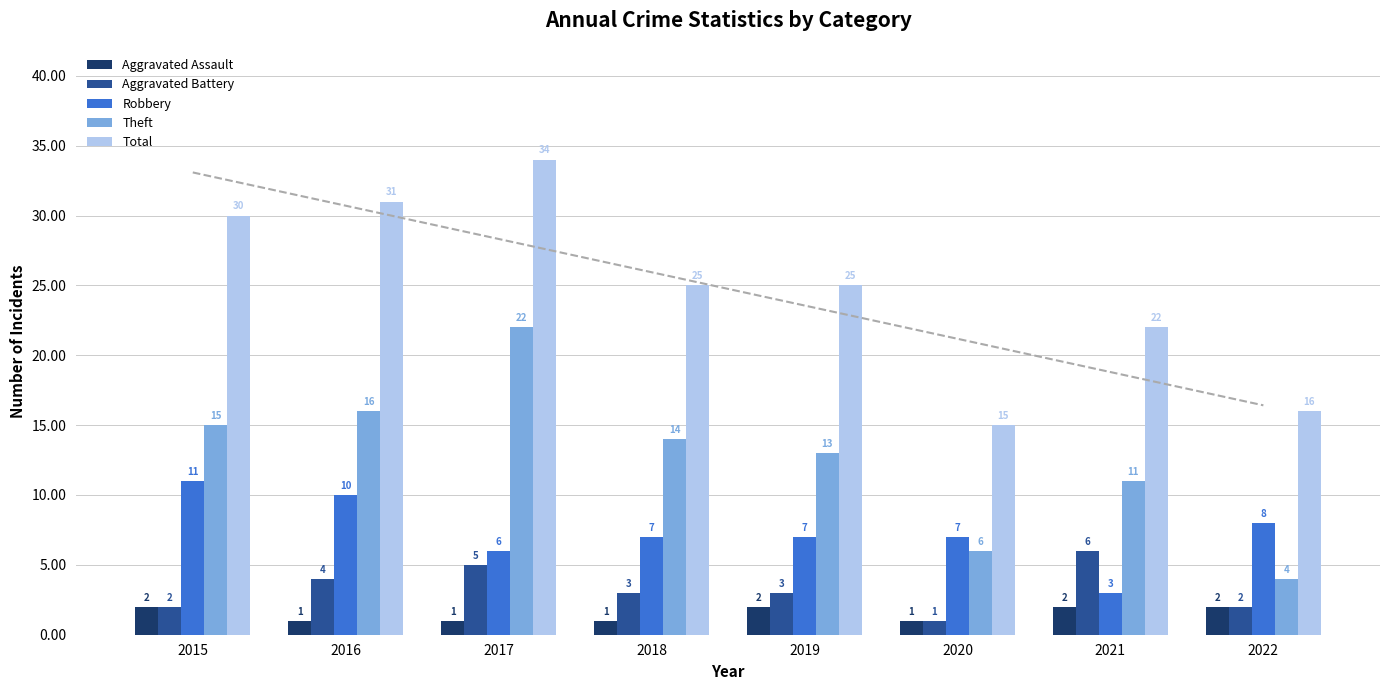

What is the total value across all series at 2019?

50